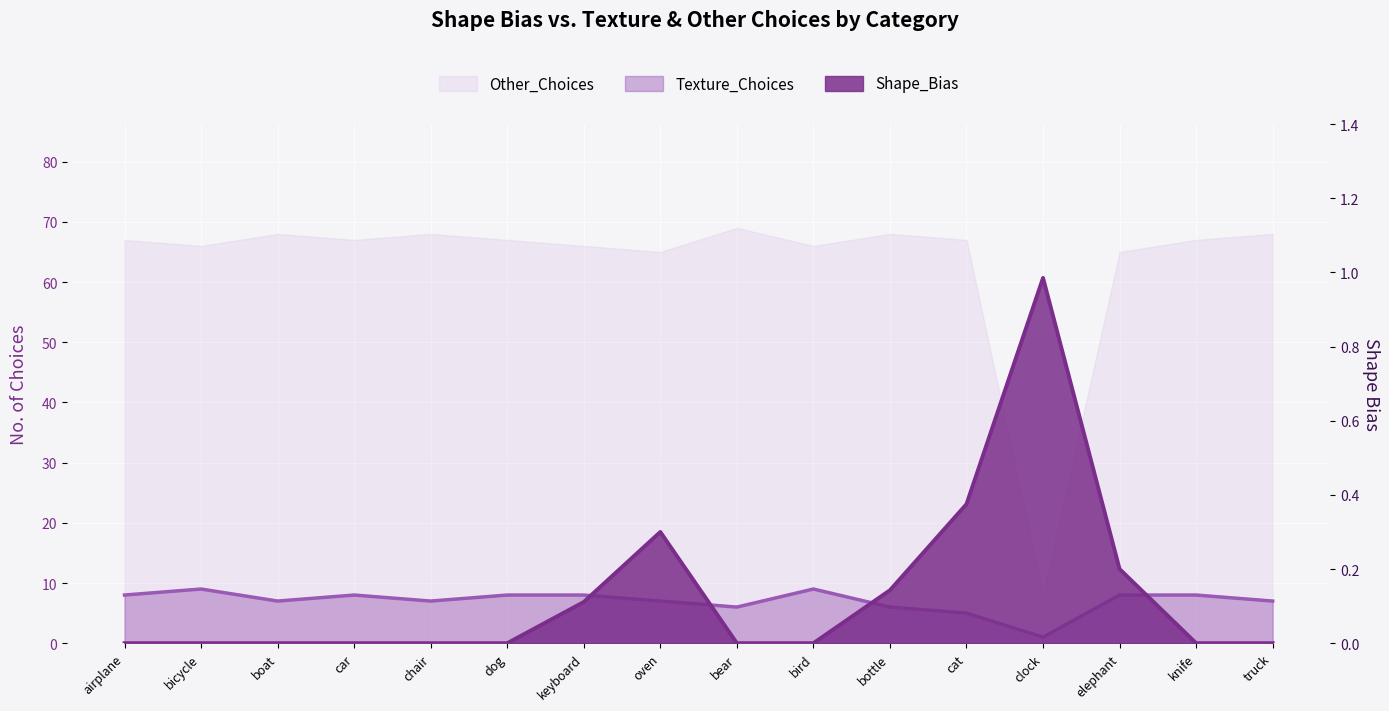

True or false: Other_Choices and Texture_Choices cross at least once.

False